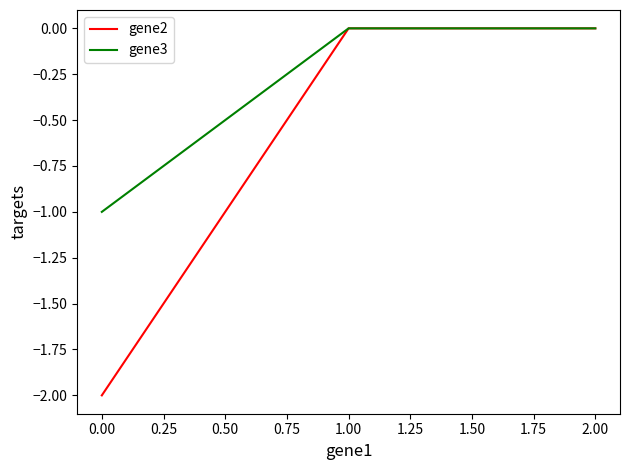

Rank the series by their average value, from lowest to highest.

gene2, gene3